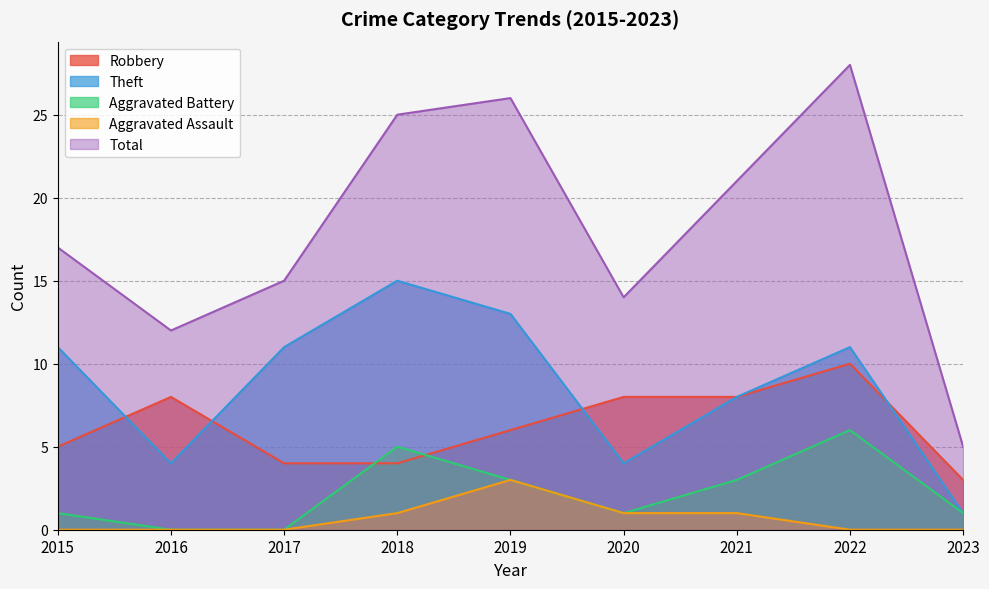

How many distinct data groups are displayed?

5